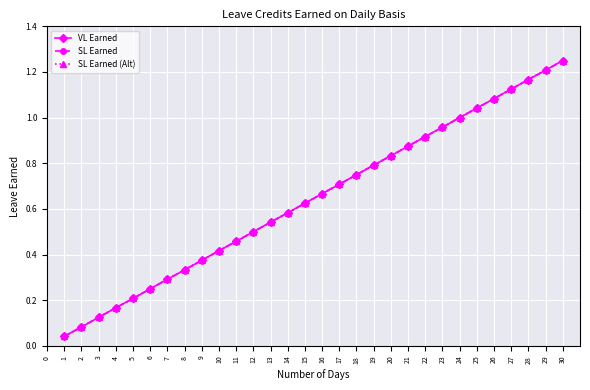

The value of SL Earned at 24 is 1.0. True or false?

True